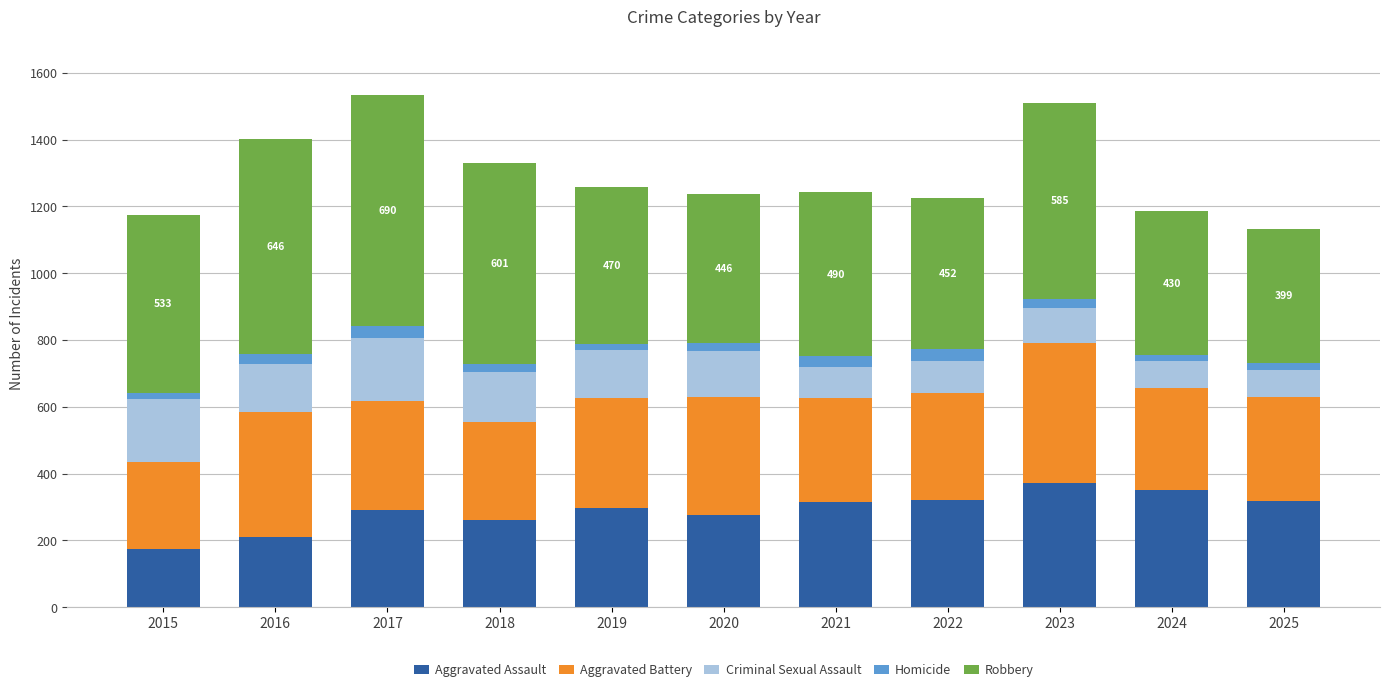

What is the difference between the maximum and minimum values in the Aggravated Assault series?

198